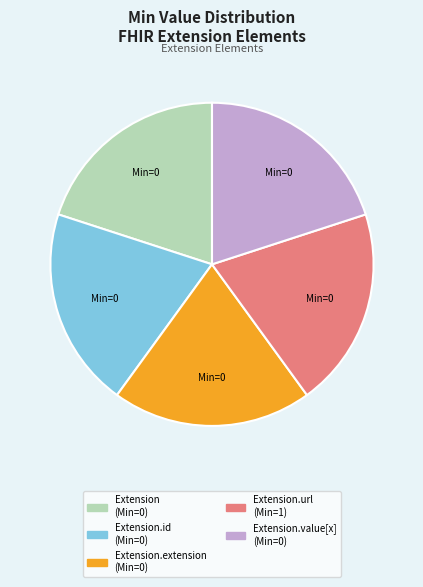

Does any single category account for the majority?

No